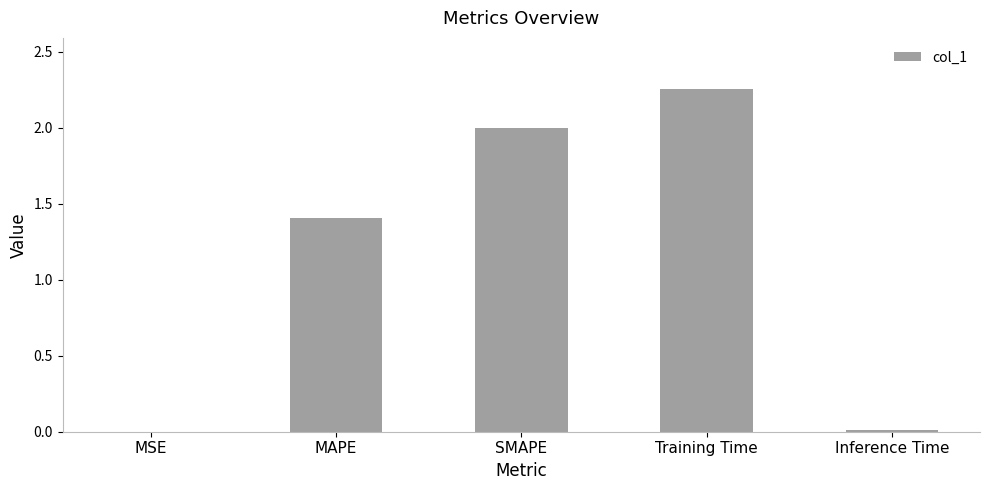

Which category has the highest value across all series?

Training Time